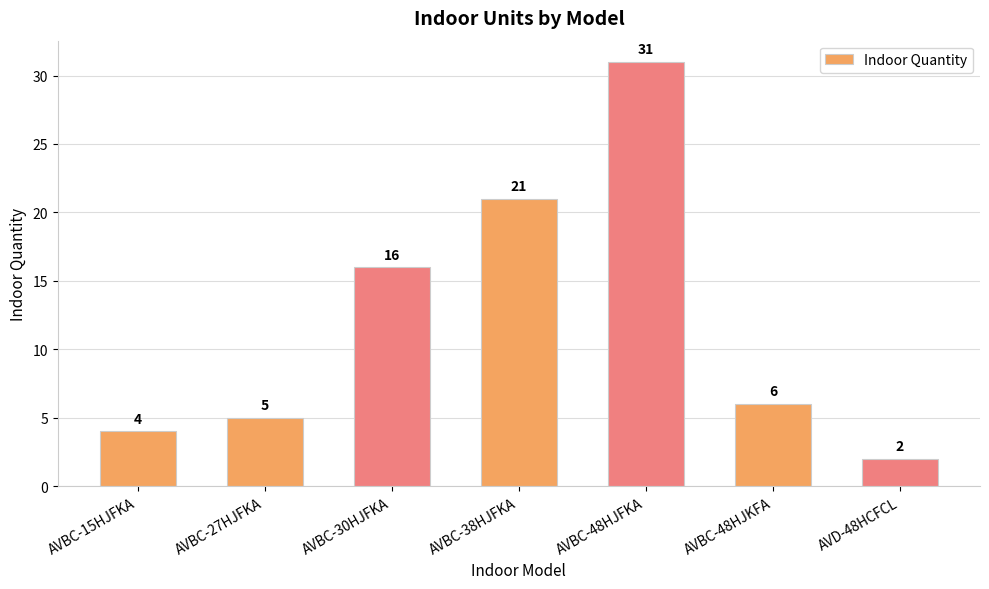

What is the sum of all values?

85